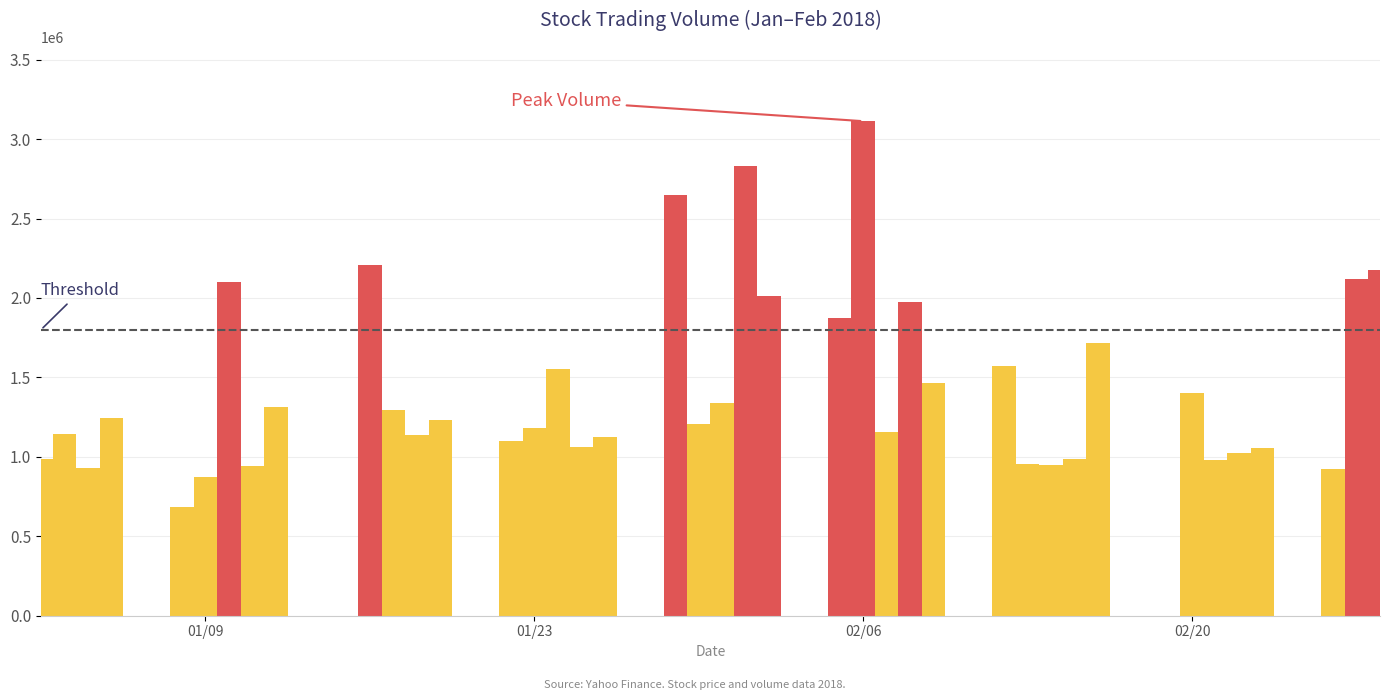

What is the minimum value shown in the chart?

685600